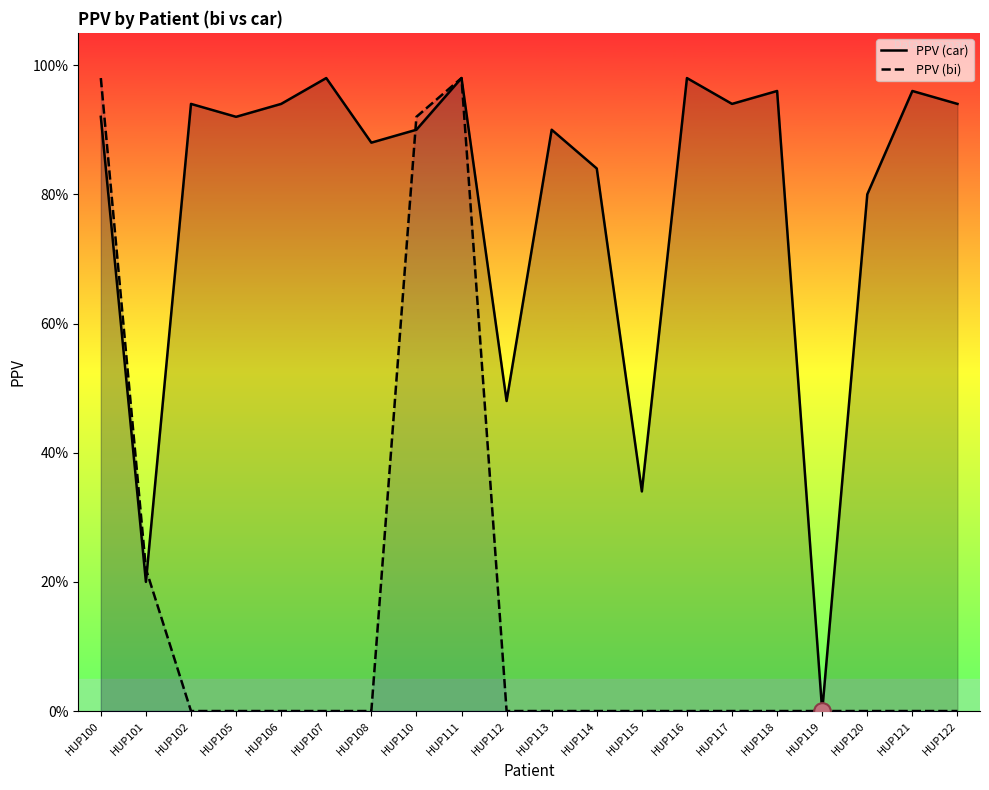

Rank the series by their average value, from highest to lowest.

PPV (car), PPV (bi)